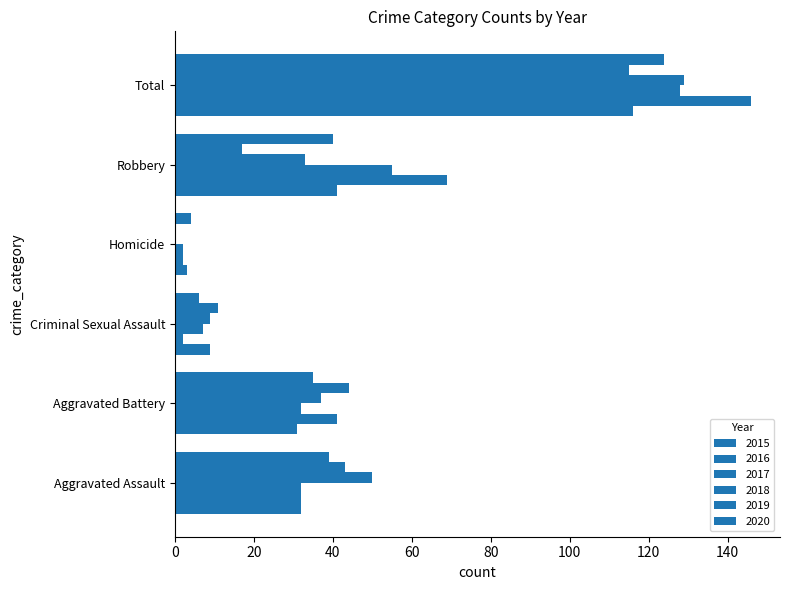

What is the value of the 2016 bar at the 2nd from the left?

41